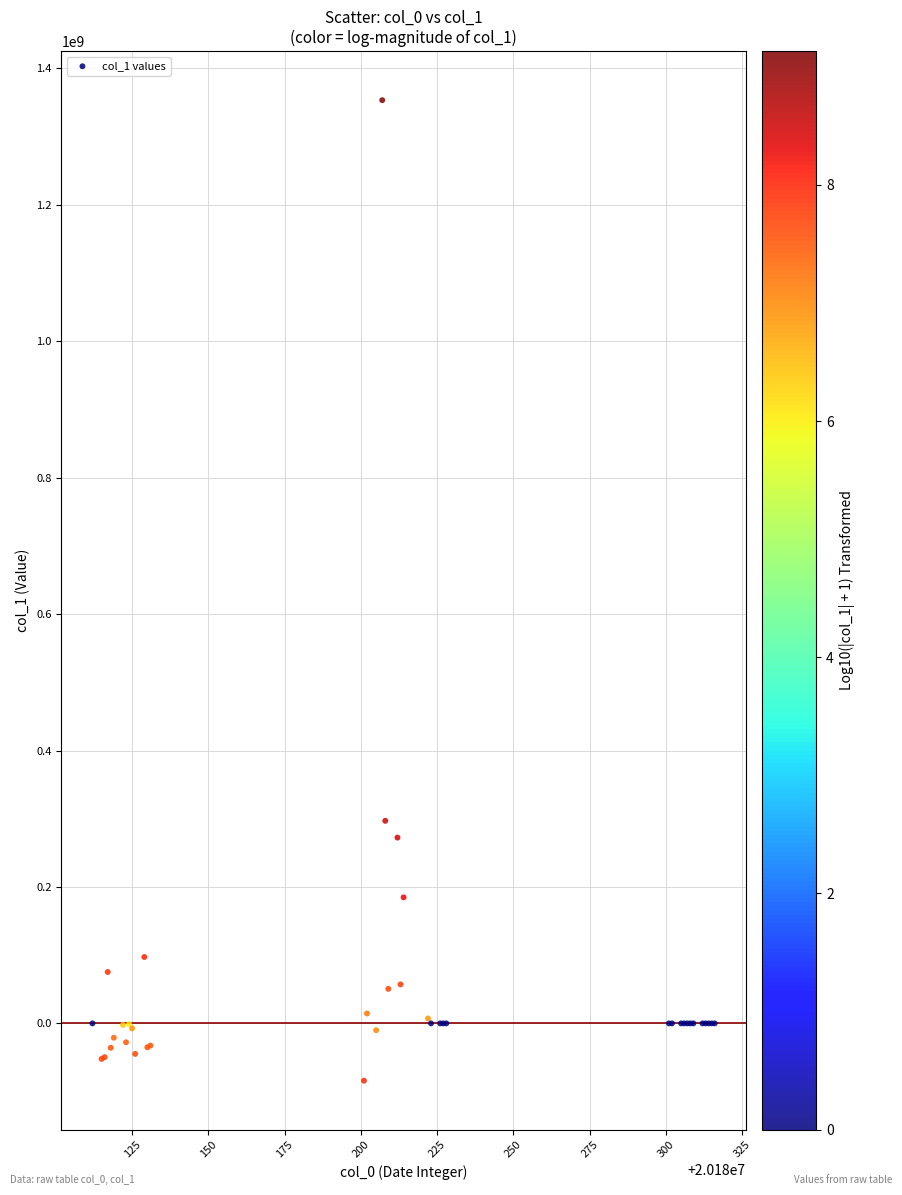

What Y value in the scatter plot is closest to 634646734?

296933130.0